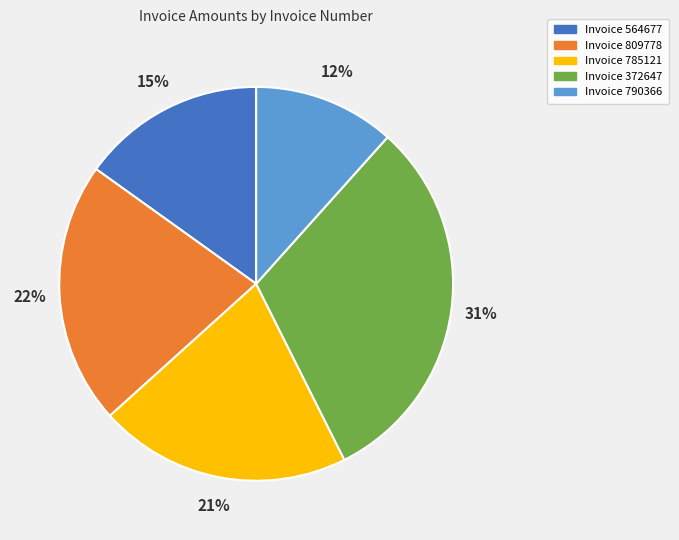

Do Invoice 785121 and Invoice 790366 together represent more than half of the pie?

No